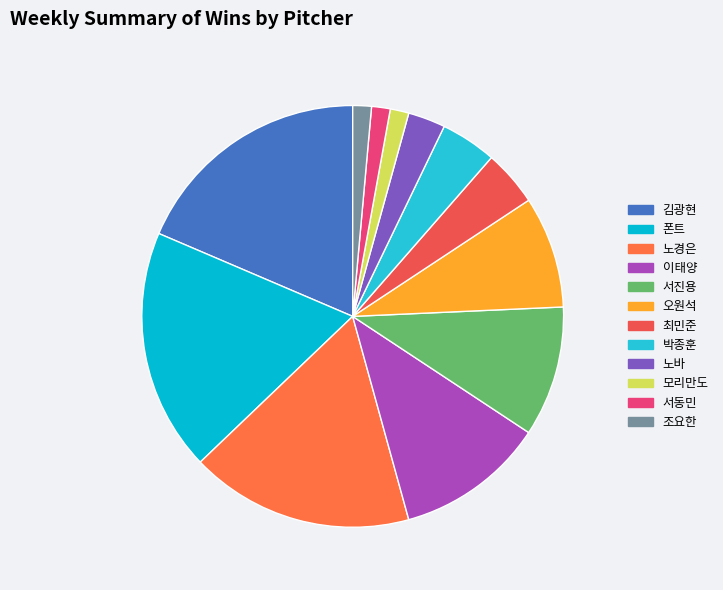

Count the number of slices in the pie.

12